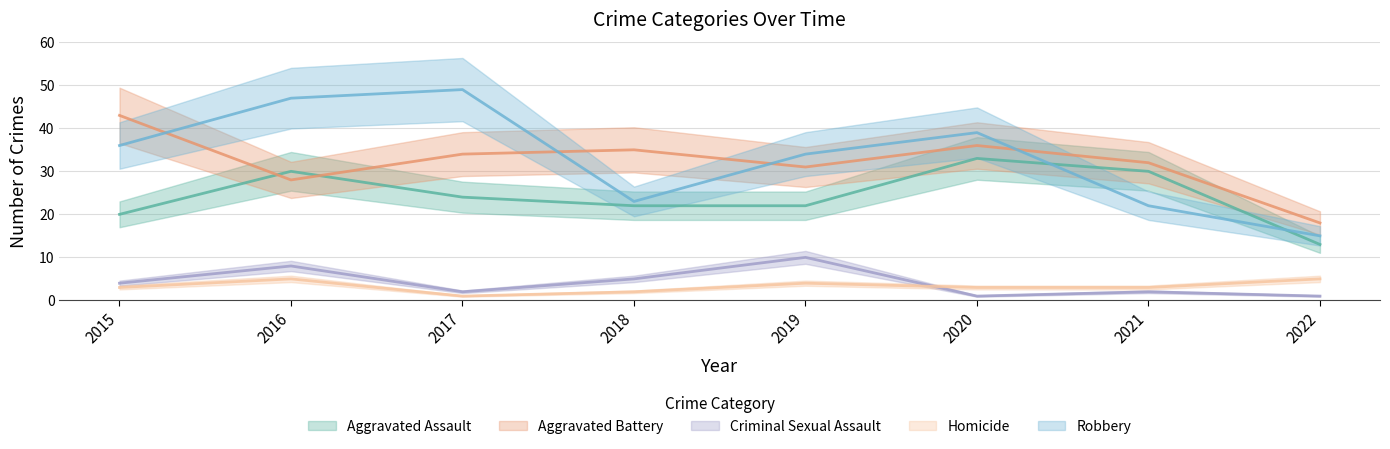

True or false: Aggravated Battery and Homicide cross at least once.

False